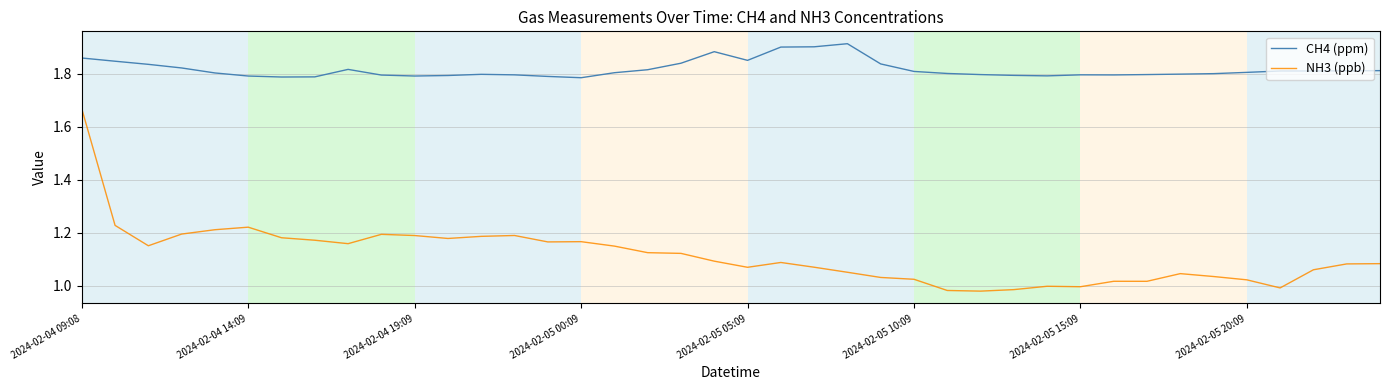

List the series in order of their peak value, lowest first.

NH3 (ppb), CH4 (ppm)